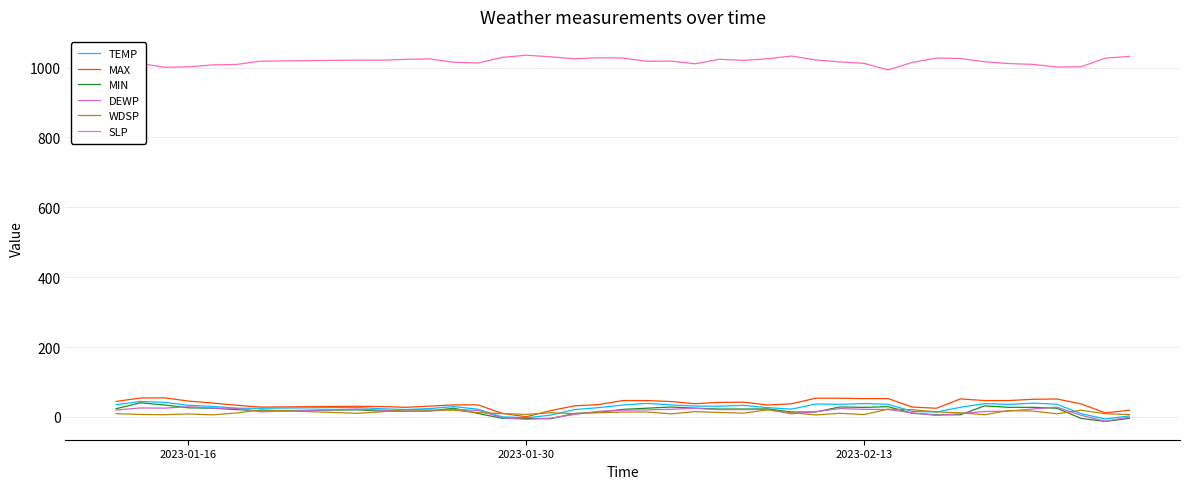

Does the chart have visible grid lines?

Yes